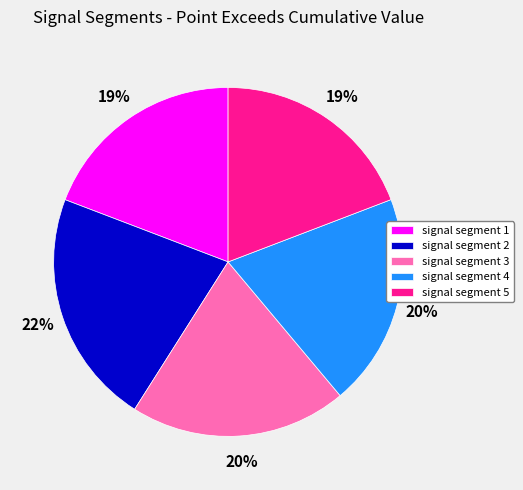

Is signal segment 3 the majority of the pie?

No